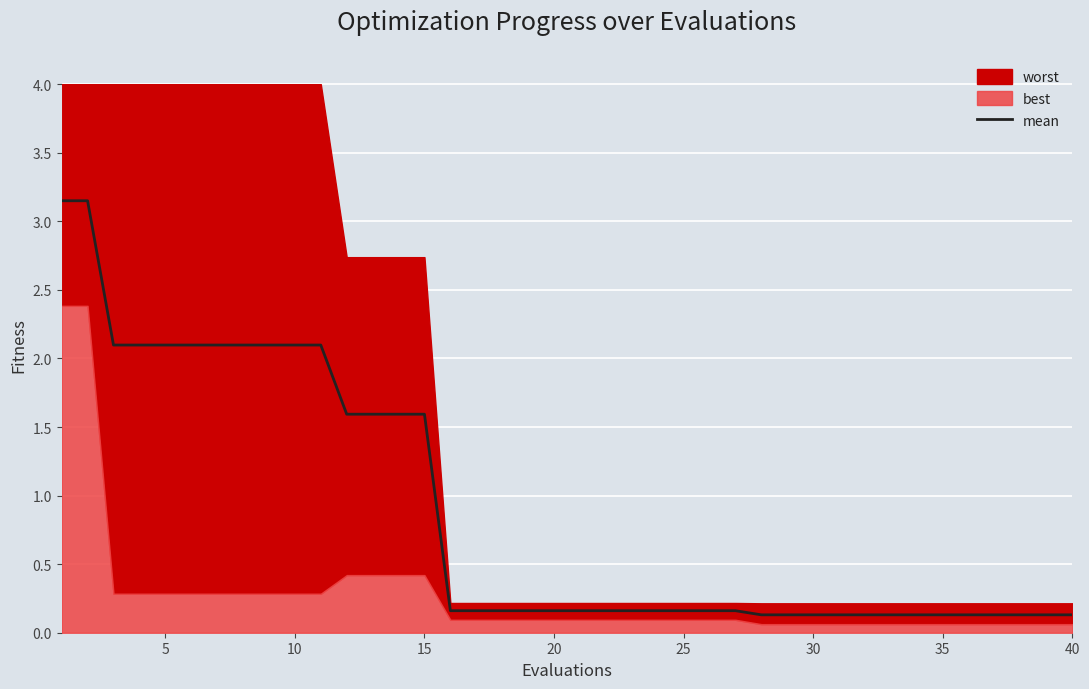

How many lines are shown in the chart?

1